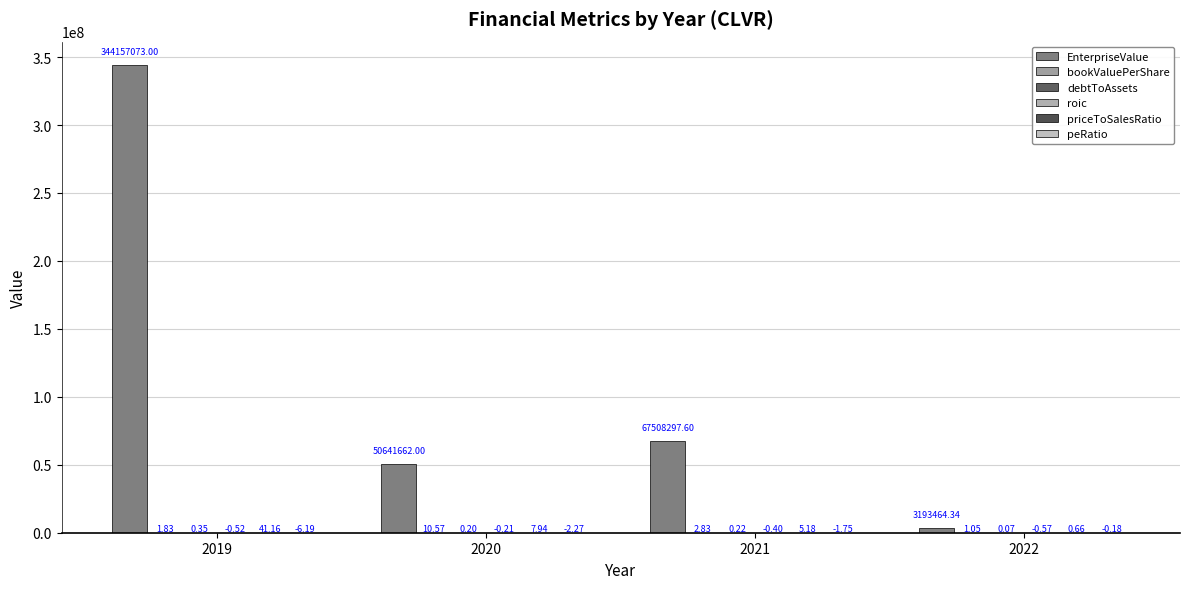

How many data points does each series have?

4